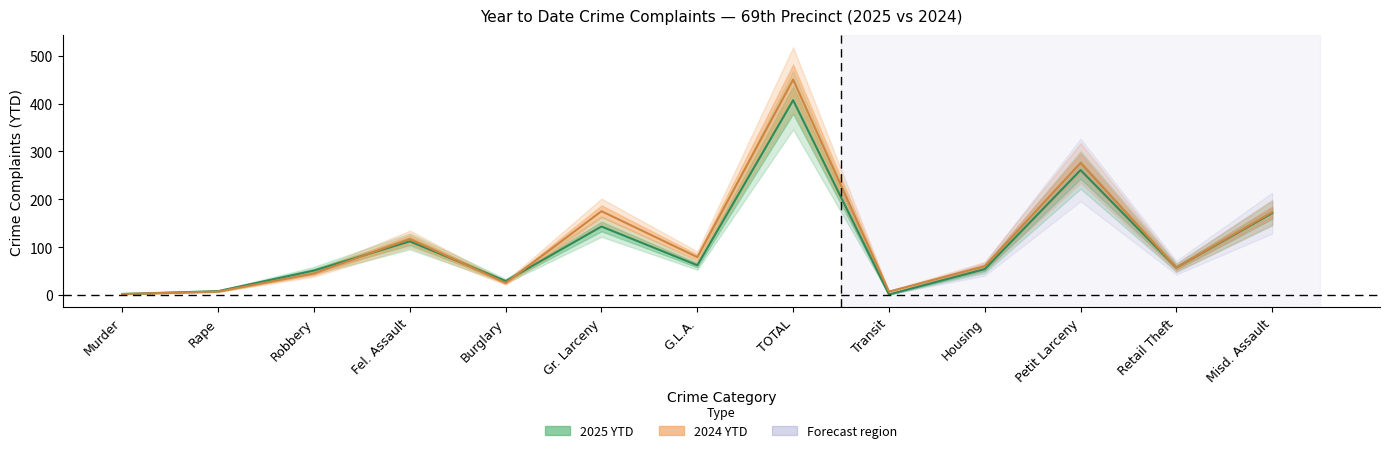

Reading left to right, list all the values displayed in this chart.

2025 YTD: Murder=2	Rape=8	Robbery=51	Fel. Assault=112	Burglary=29	Gr. Larceny=143	G.L.A.=62	TOTAL=407	Transit=1	Housing=54	Petit Larceny=261	Retail Theft=57	Misd. Assault=171
2024 YTD: Murder=2	Rape=7	Robbery=45	Fel. Assault=117	Burglary=25	Gr. Larceny=175	G.L.A.=79	TOTAL=450	Transit=7	Housing=60	Petit Larceny=276	Retail Theft=57	Misd. Assault=173